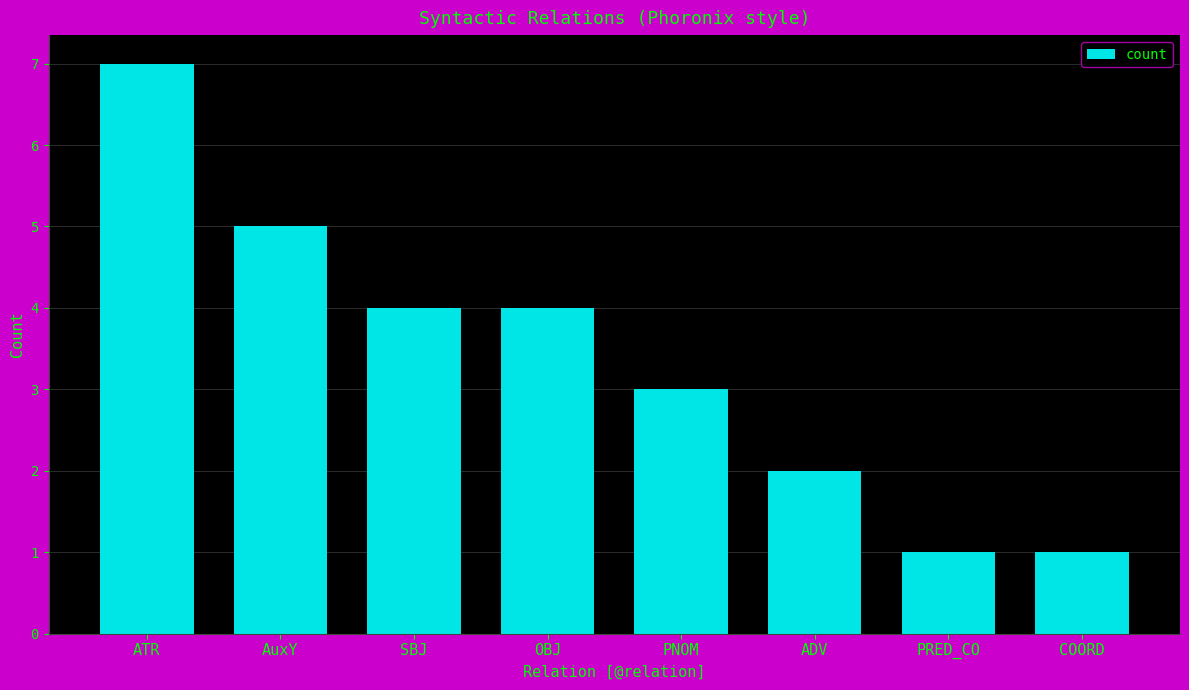

True or false: the data shows 4 at SBJ.

True